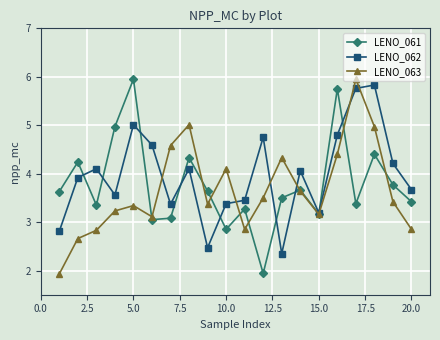

What is the value of the LENO_061 point at the 7th from the left?

3.1